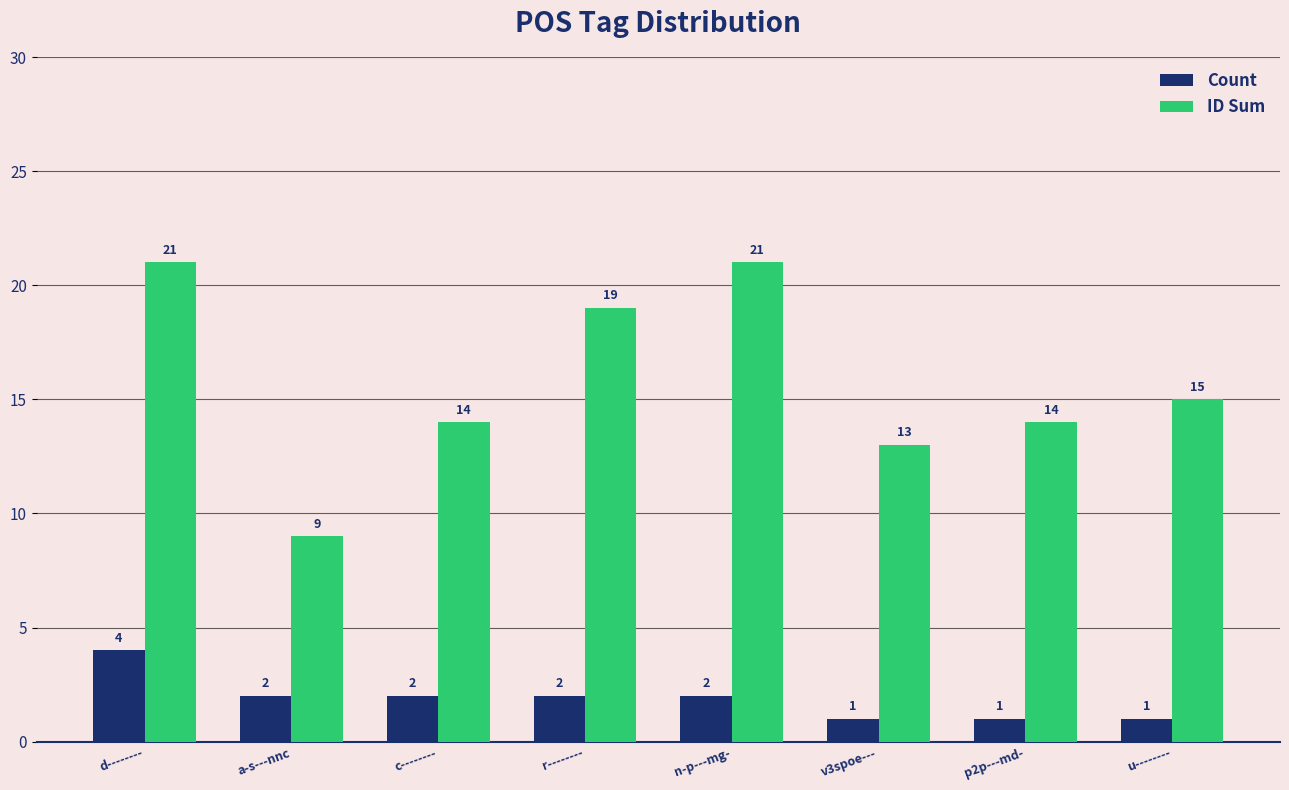

How many Count values are between 1 and 2?

7